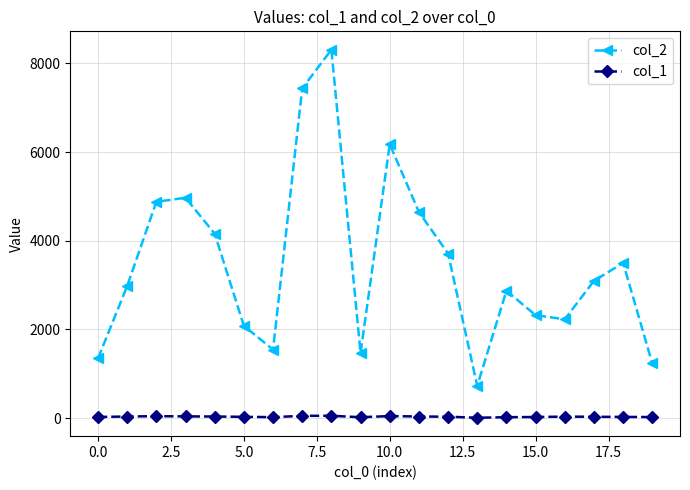

Which series has the widest spread of values?

col_2